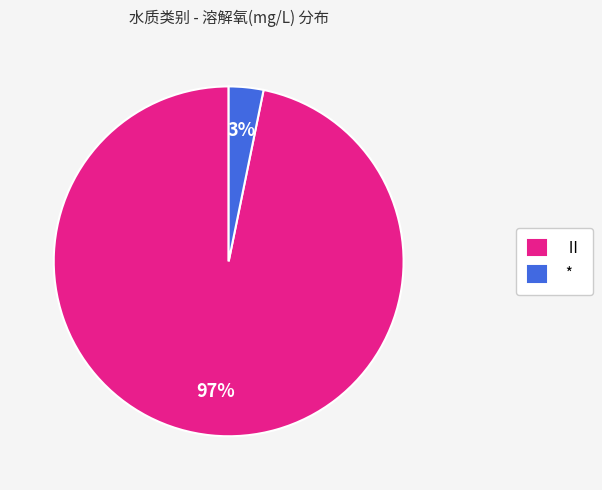

Does any single category account for the majority?

Yes